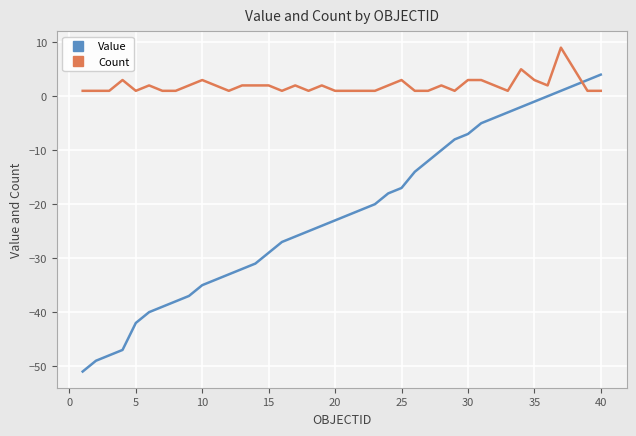

Rank the series by their average value, from highest to lowest.

Count, Value